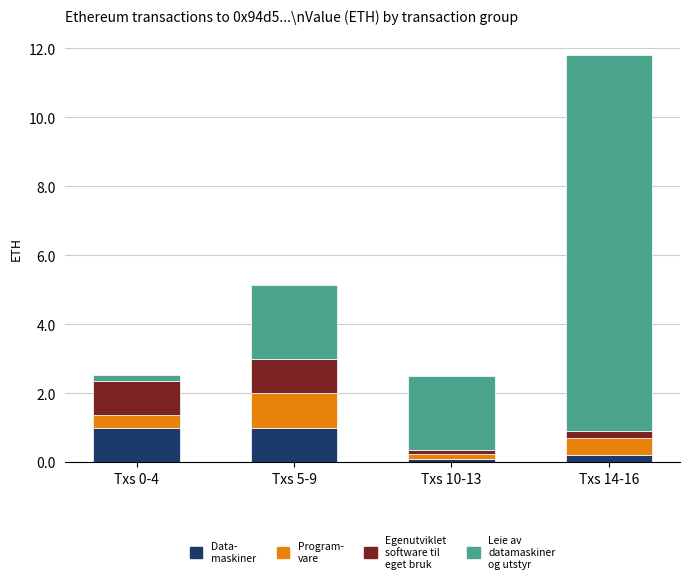

At which category is the sum across all series the highest?

Txs 14-16